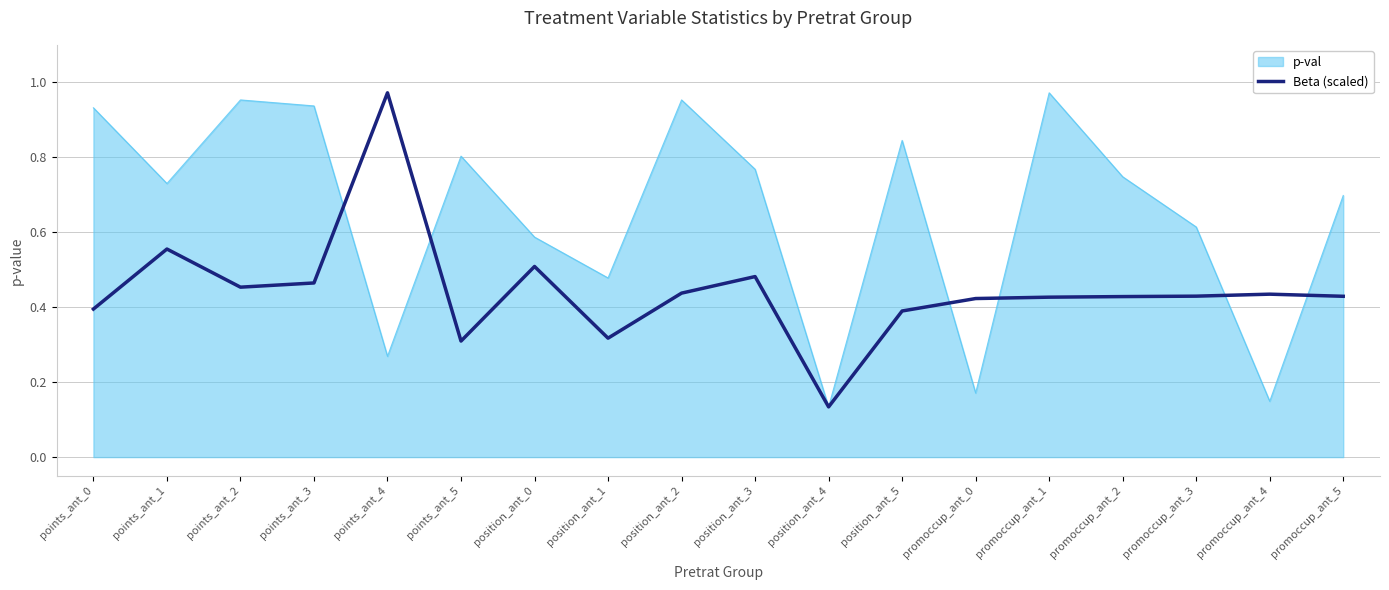

True or false: p-val has a value of 0.3 at points_ant_4.

True